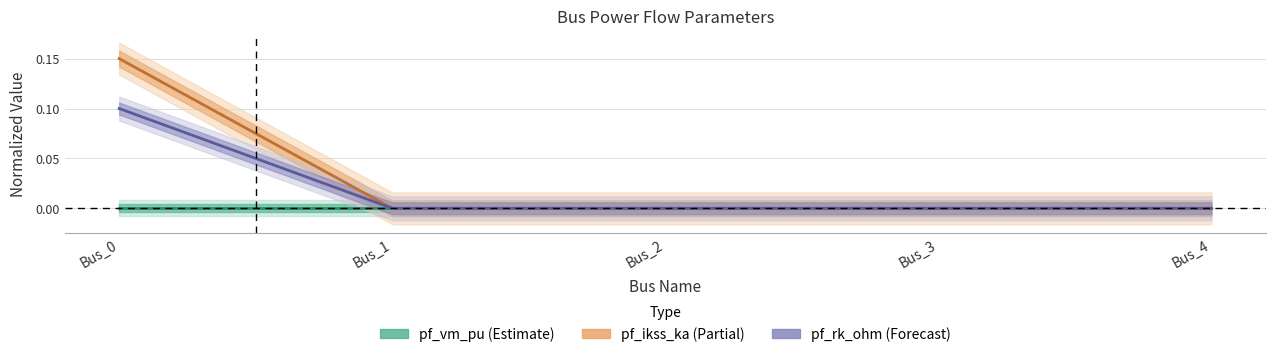

Count the pf_ikss_ka values in the range 0 to 1.

5